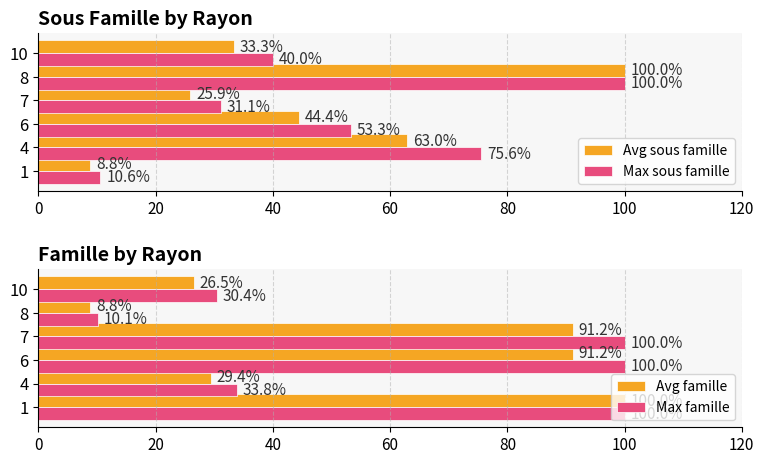

The Avg famille series shows 91.2 at 7. True or false?

True